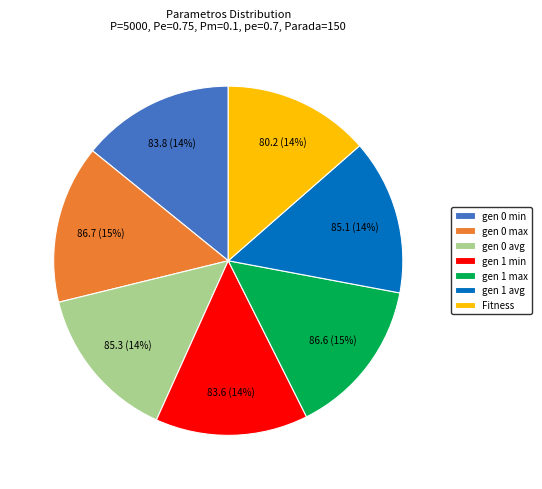

To the nearest percent, what is the average slice percentage?

14%